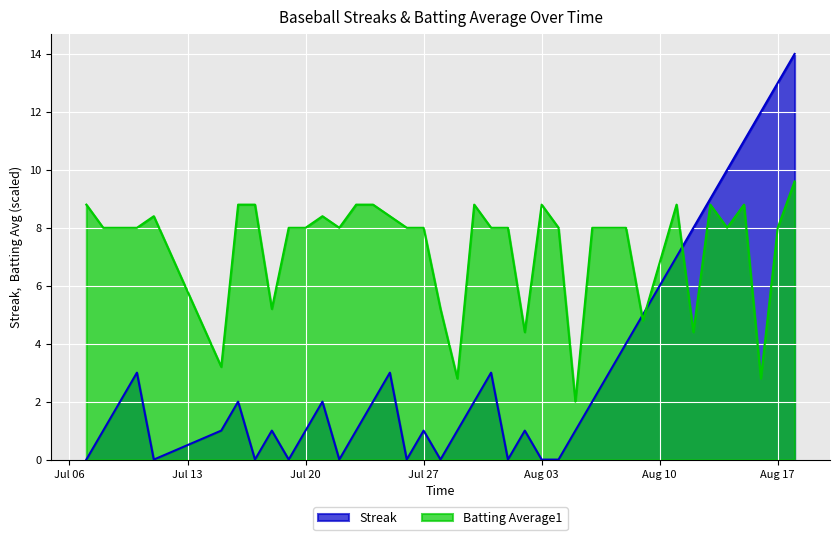

How many lines are shown in the chart?

2